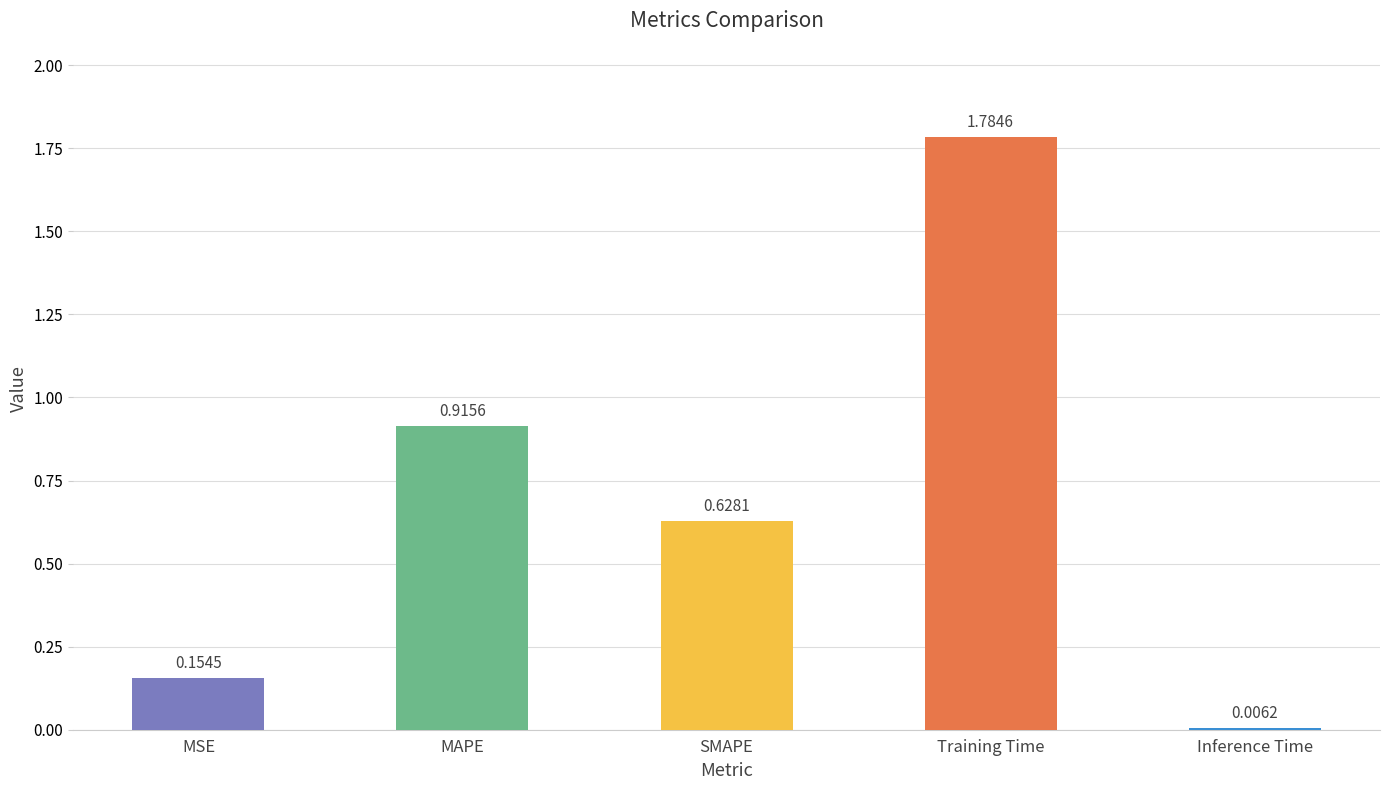

What is the label of the 5th bar from the right?

MSE